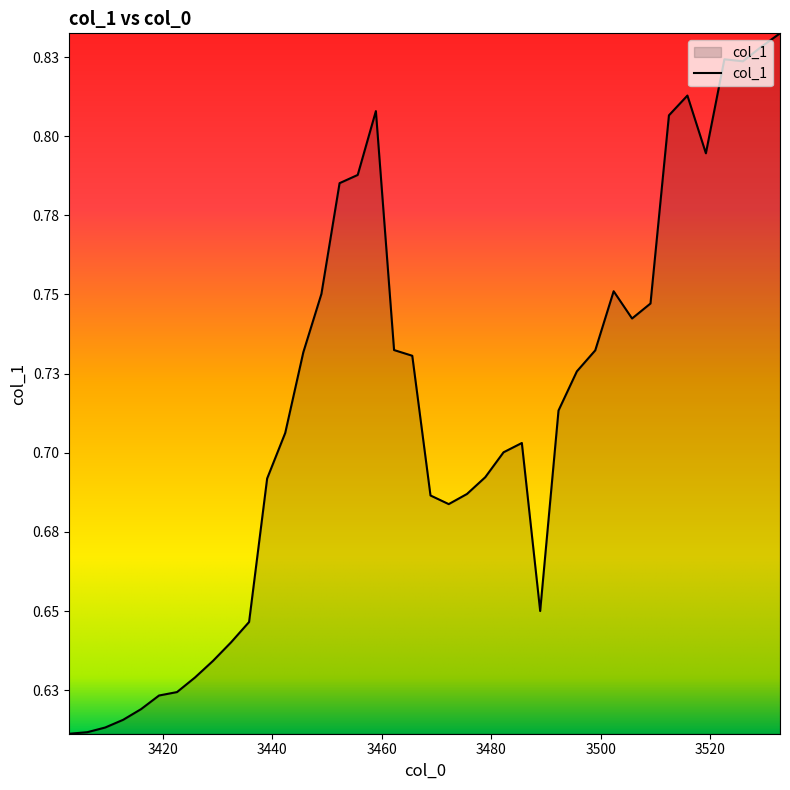

What is the value of the 39th point from the left?

0.8